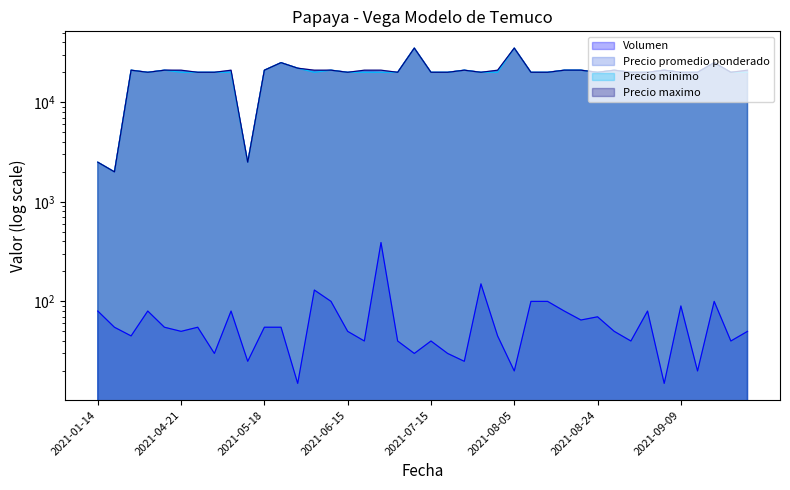

At how many categories does at least one series exceed 32352?

2